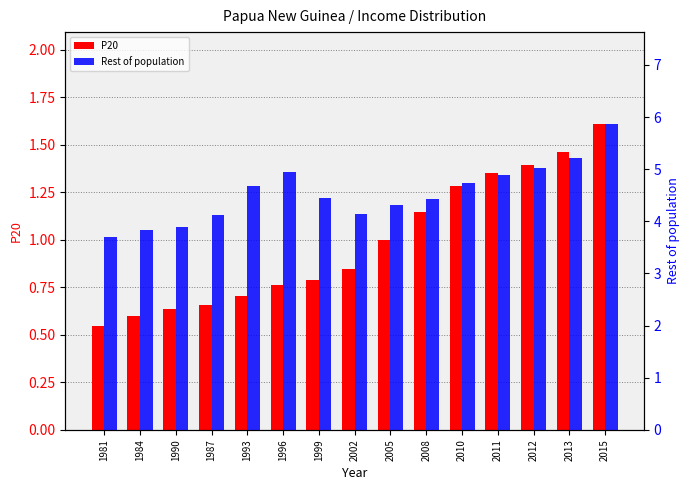

Count the number of data series in this chart.

2